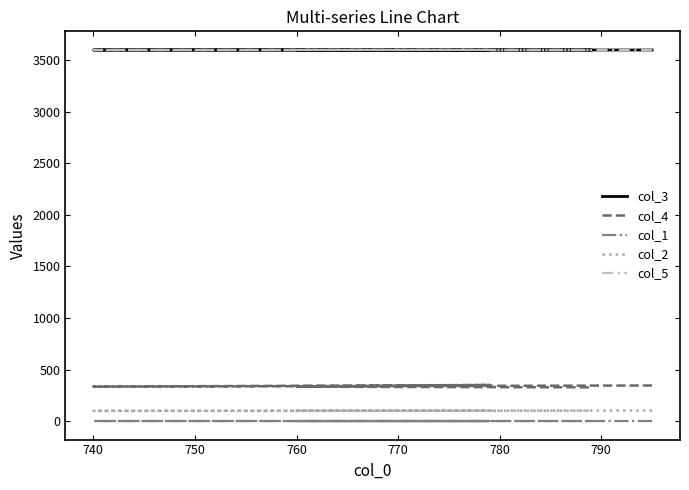

True or false: col_1 and col_3 intersect in this chart.

False